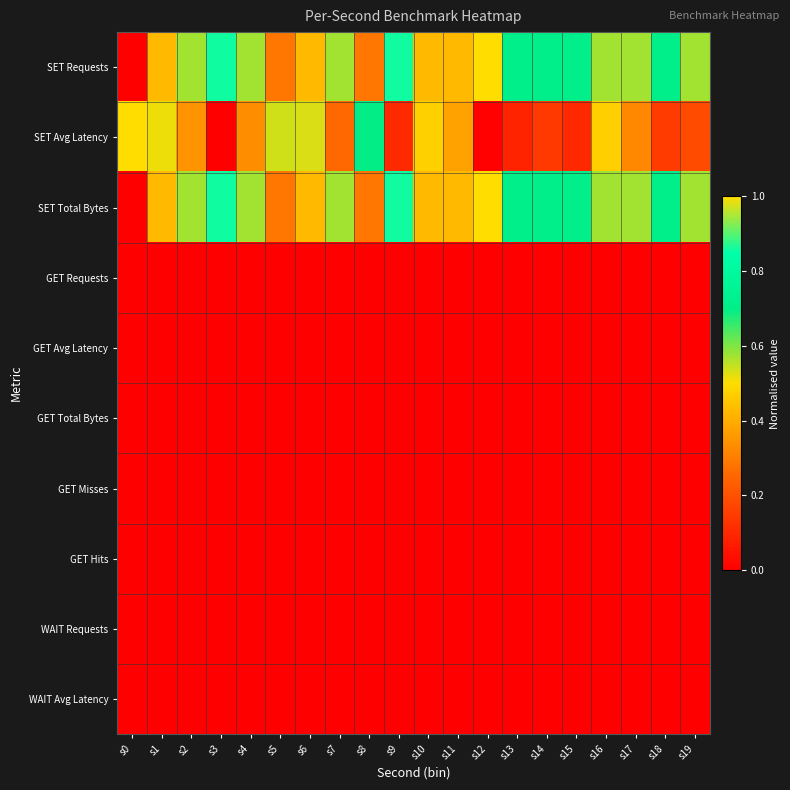

Reading left to right, extract all data points from this chart.

SET Requests: s0=0.0	s1=0.4	s2=0.6	s3=0.9	s4=0.6	s5=0.3	s6=0.4	s7=0.6	s8=0.3	s9=0.9	s10=0.4	s11=0.4	s12=1.0	s13=0.7	s14=0.7	s15=0.7	s16=0.6	s17=0.6	s18=0.7	s19=0.6
SET Avg Latency: s0=1.0	s1=0.5	s2=0.3	s3=0.0	s4=0.3	s5=0.5	s6=0.5	s7=0.3	s8=0.7	s9=0.1	s10=0.5	s11=0.4	s12=0.0	s13=0.1	s14=0.1	s15=0.1	s16=0.5	s17=0.3	s18=0.1	s19=0.2
SET Total Bytes: s0=0.0	s1=0.4	s2=0.6	s3=0.9	s4=0.6	s5=0.3	s6=0.4	s7=0.6	s8=0.3	s9=0.9	s10=0.4	s11=0.4	s12=1.0	s13=0.7	s14=0.7	s15=0.7	s16=0.6	s17=0.6	s18=0.7	s19=0.6
GET Requests: s0=0.0	s1=0.0	s2=0.0	s3=0.0	s4=0.0	s5=0.0	s6=0.0	s7=0.0	s8=0.0	s9=0.0	s10=0.0	s11=0.0	s12=0.0	s13=0.0	s14=0.0	s15=0.0	s16=0.0	s17=0.0	s18=0.0	s19=0.0
GET Avg Latency: s0=0.0	s1=0.0	s2=0.0	s3=0.0	s4=0.0	s5=0.0	s6=0.0	s7=0.0	s8=0.0	s9=0.0	s10=0.0	s11=0.0	s12=0.0	s13=0.0	s14=0.0	s15=0.0	s16=0.0	s17=0.0	s18=0.0	s19=0.0
GET Total Bytes: s0=0.0	s1=0.0	s2=0.0	s3=0.0	s4=0.0	s5=0.0	s6=0.0	s7=0.0	s8=0.0	s9=0.0	s10=0.0	s11=0.0	s12=0.0	s13=0.0	s14=0.0	s15=0.0	s16=0.0	s17=0.0	s18=0.0	s19=0.0
GET Misses: s0=0.0	s1=0.0	s2=0.0	s3=0.0	s4=0.0	s5=0.0	s6=0.0	s7=0.0	s8=0.0	s9=0.0	s10=0.0	s11=0.0	s12=0.0	s13=0.0	s14=0.0	s15=0.0	s16=0.0	s17=0.0	s18=0.0	s19=0.0
GET Hits: s0=0.0	s1=0.0	s2=0.0	s3=0.0	s4=0.0	s5=0.0	s6=0.0	s7=0.0	s8=0.0	s9=0.0	s10=0.0	s11=0.0	s12=0.0	s13=0.0	s14=0.0	s15=0.0	s16=0.0	s17=0.0	s18=0.0	s19=0.0
WAIT Requests: s0=0.0	s1=0.0	s2=0.0	s3=0.0	s4=0.0	s5=0.0	s6=0.0	s7=0.0	s8=0.0	s9=0.0	s10=0.0	s11=0.0	s12=0.0	s13=0.0	s14=0.0	s15=0.0	s16=0.0	s17=0.0	s18=0.0	s19=0.0
WAIT Avg Latency: s0=0.0	s1=0.0	s2=0.0	s3=0.0	s4=0.0	s5=0.0	s6=0.0	s7=0.0	s8=0.0	s9=0.0	s10=0.0	s11=0.0	s12=0.0	s13=0.0	s14=0.0	s15=0.0	s16=0.0	s17=0.0	s18=0.0	s19=0.0